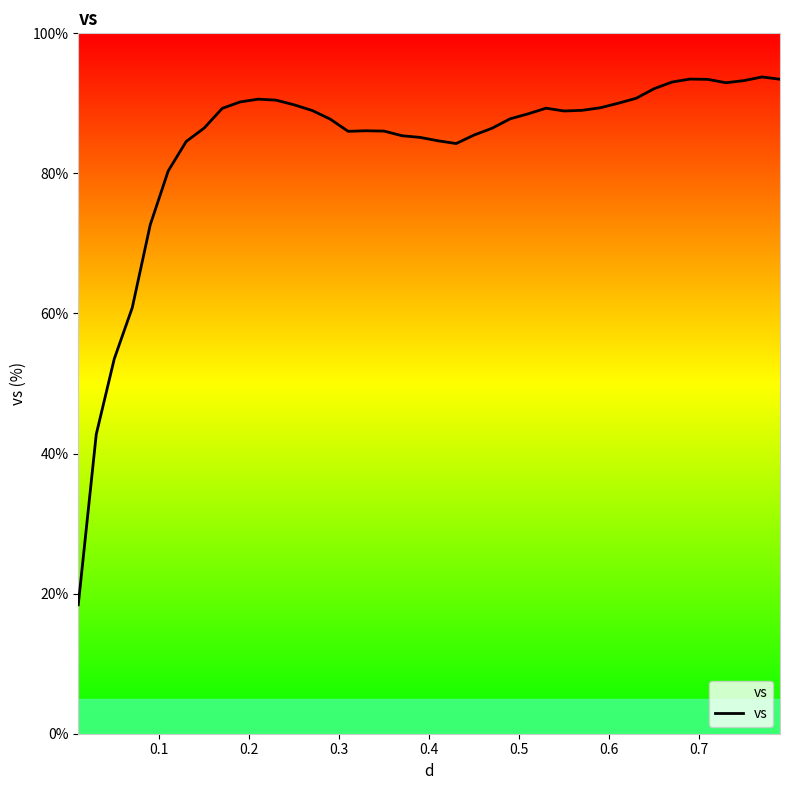

What is the maximum value shown in the chart?

93.8